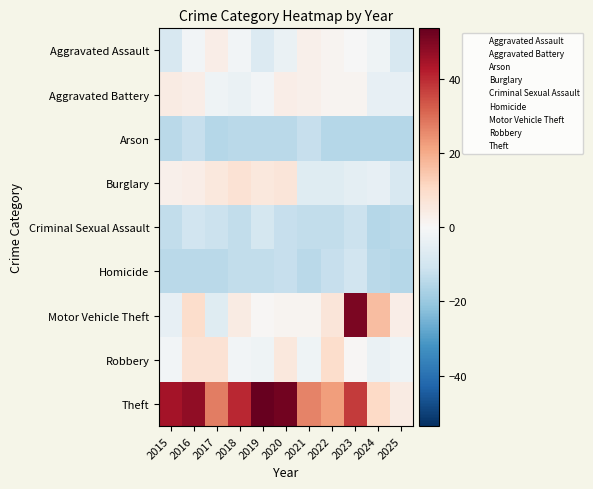

At which category is the sum across all series the highest?

2023